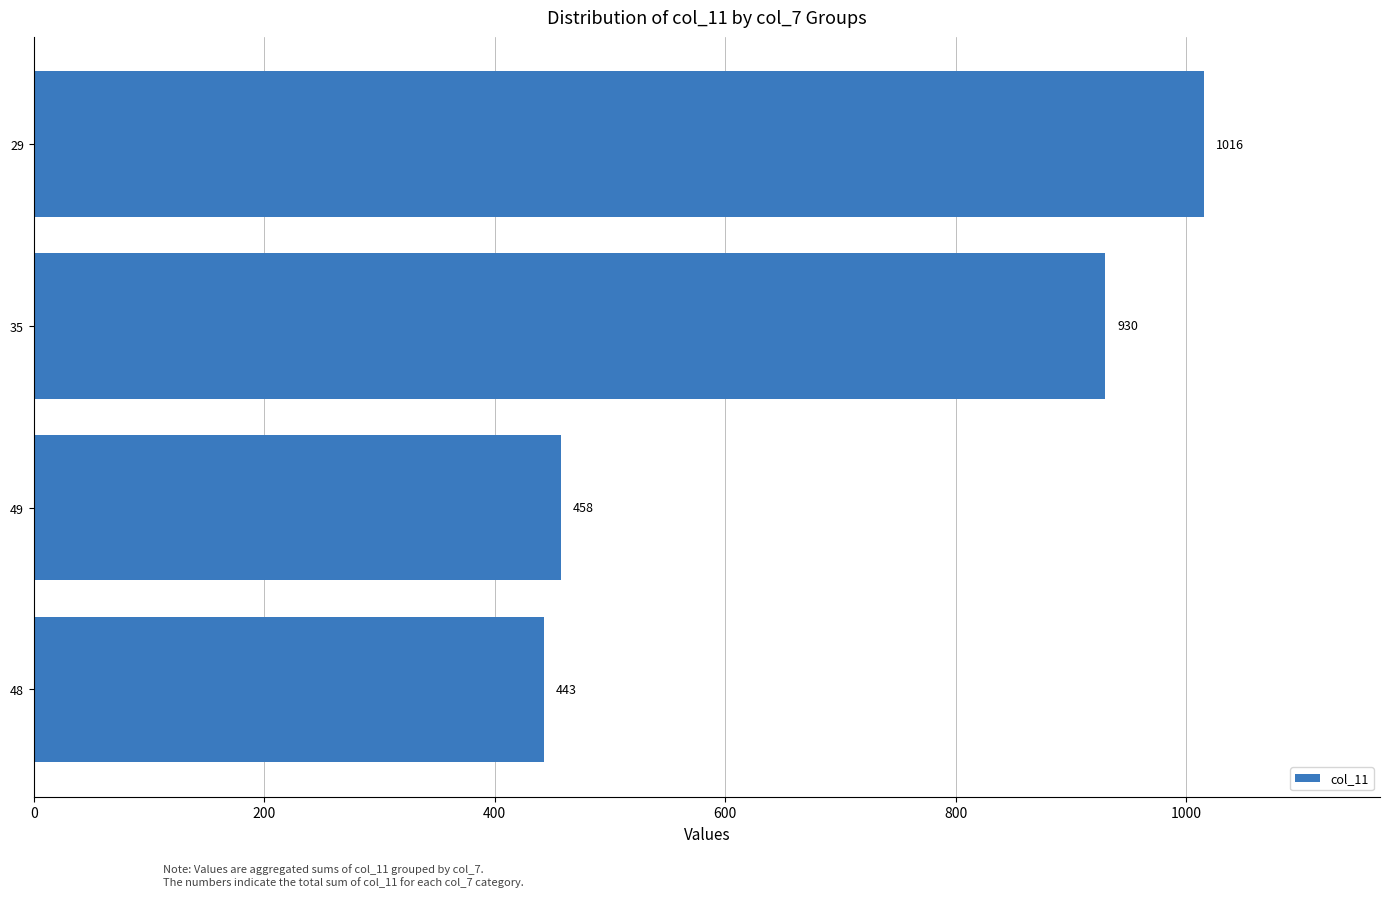

Reading top to bottom, what are all the values shown in this chart?

1016	930	458	443